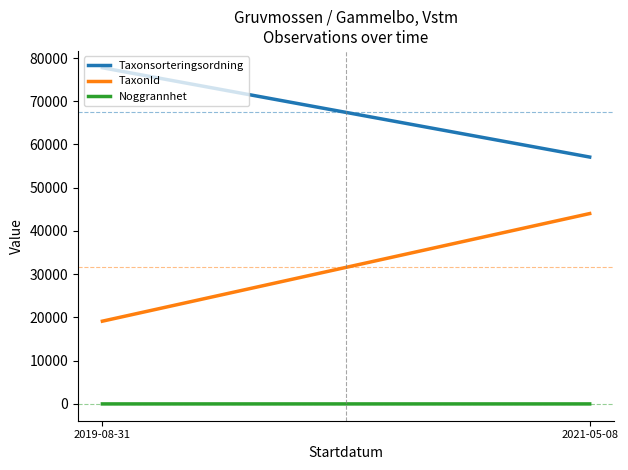

What is the difference between the TaxonId values at 2019-08-31 and 2021-05-08?

24885.3